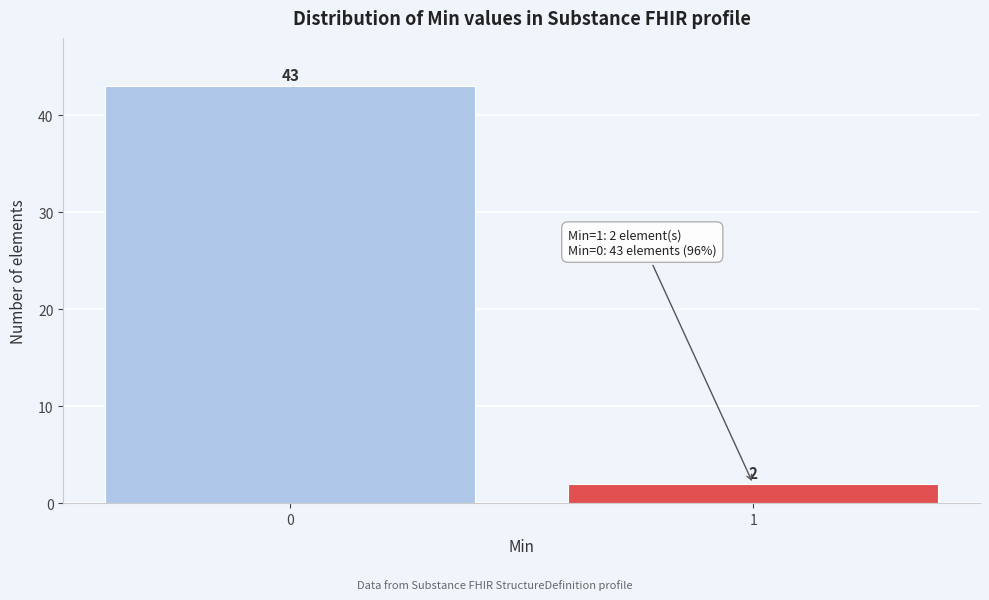

Reading left to right, list all the values displayed in this chart.

0=43	1=2